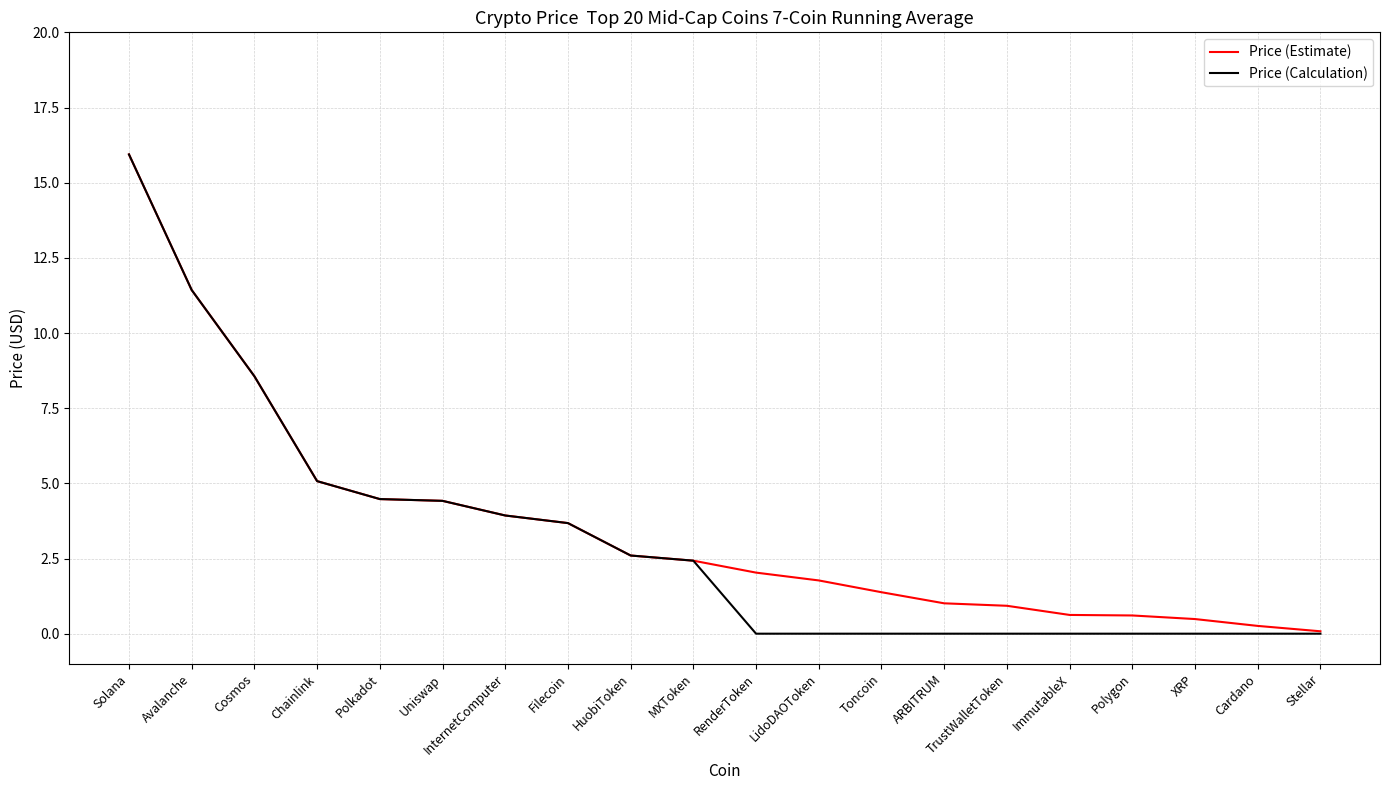

What position from the left is Cosmos?

3